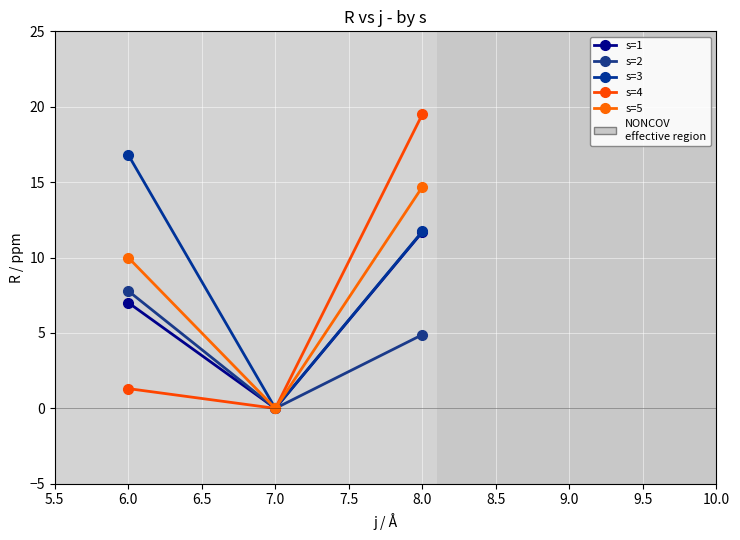

Which category has the lowest value across all series?

7.0